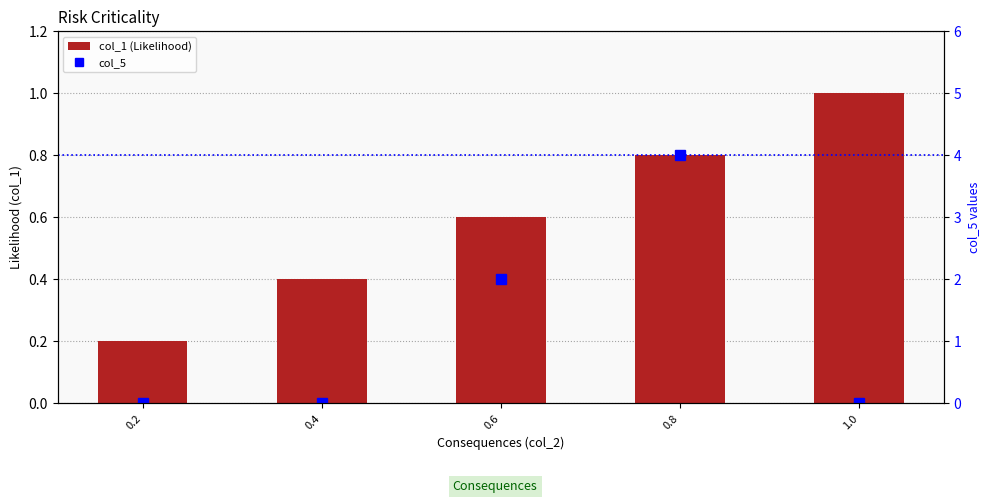

What is the approximate value of col_1 (Likelihood) at 1.0?

1.0